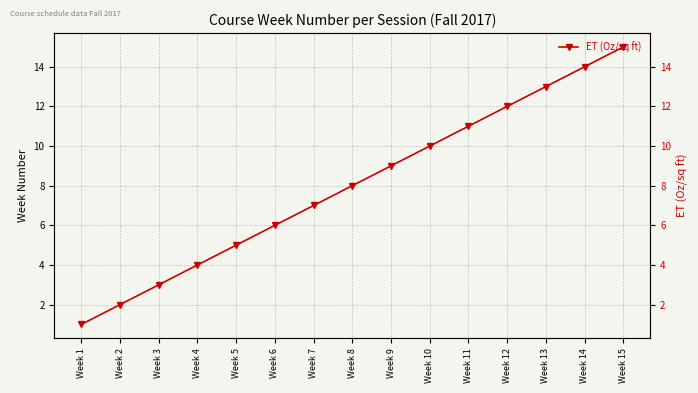

What is the difference between the maximum and minimum values?

14